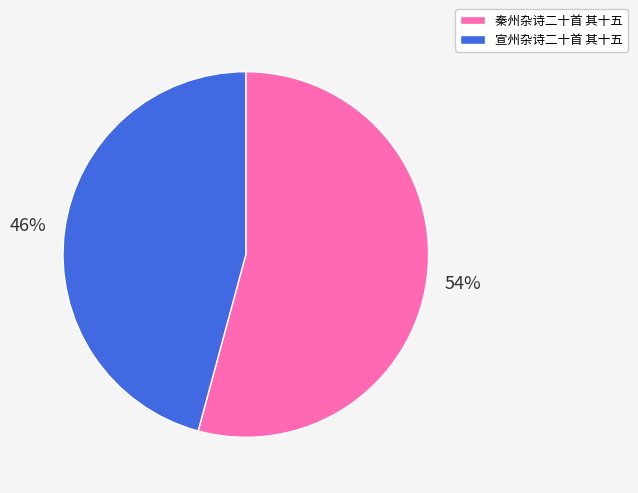

To the nearest percent, what is the difference between the 宣州杂诗二十首 其十五 and 秦州杂诗二十首 其十五 slice percentages?

8%